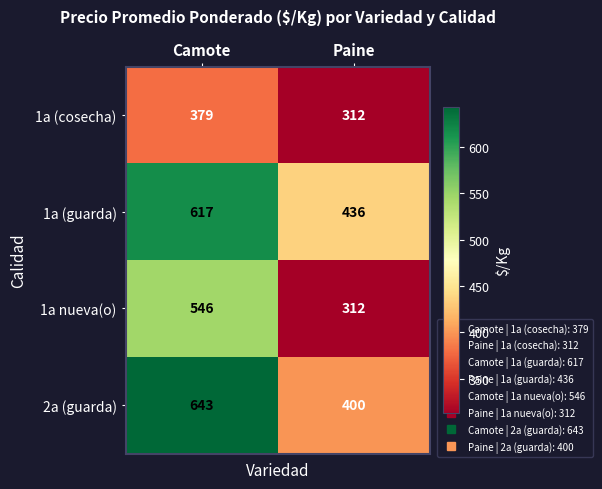

What is the sum of all 1a (cosecha) values?

691